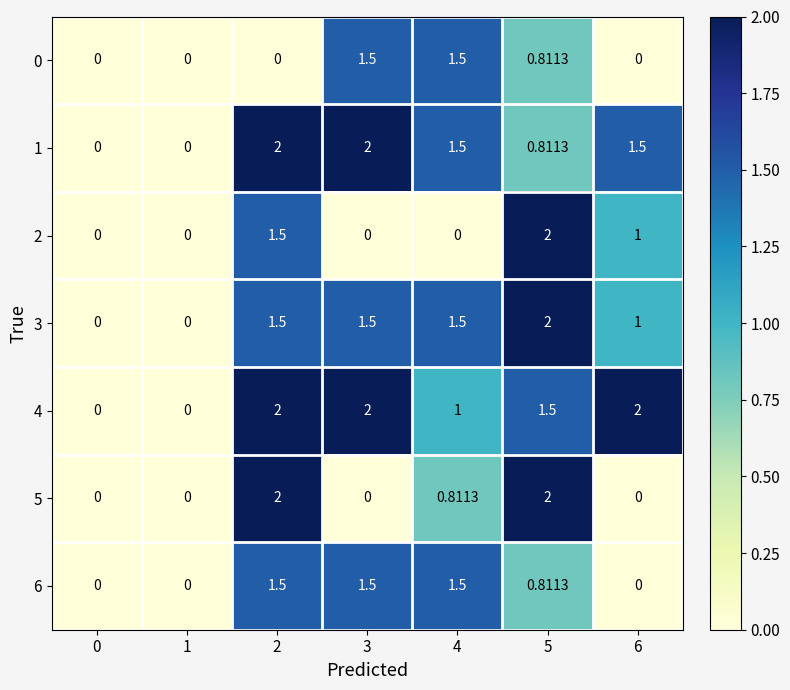

Between 1 and 6, which series saw the biggest shift?

4